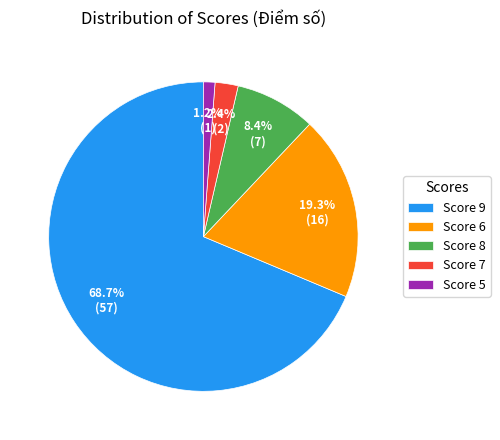

How many slices are in this pie chart?

5